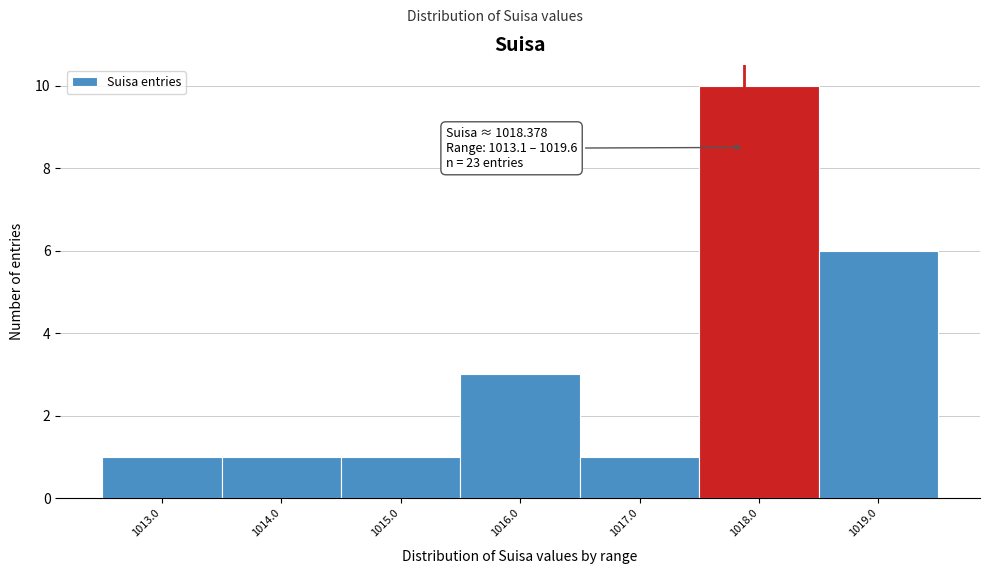

Reading left to right, list all the values displayed in this chart.

1013.0=1	1014.0=1	1015.0=1	1016.0=3	1017.0=1	1018.0=10	1019.0=6